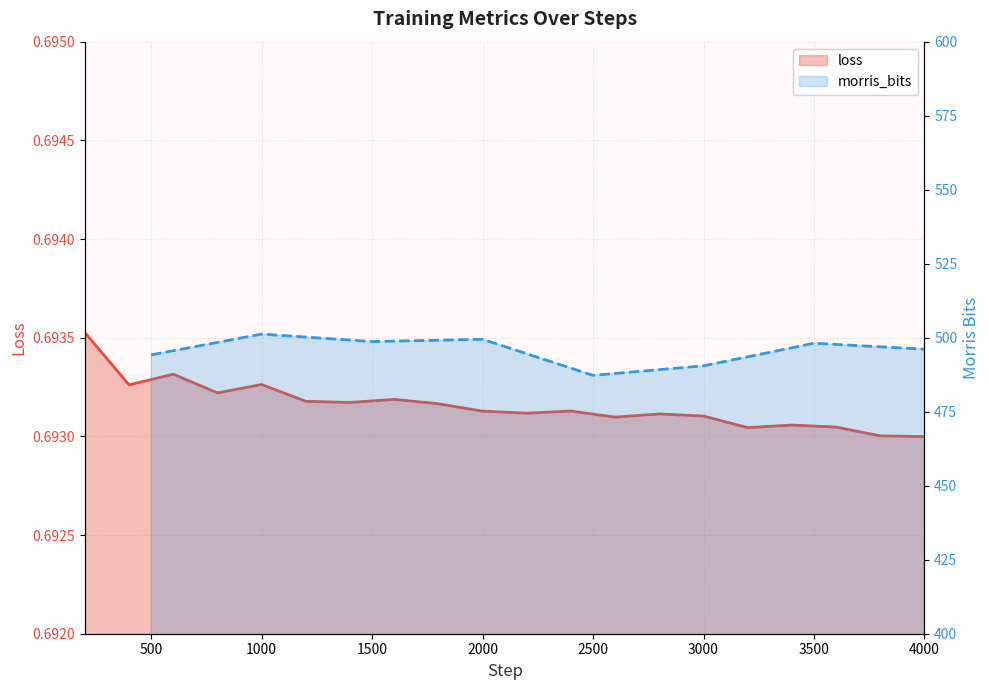

Reading right to left, what are all the values shown in this chart?

0.7	0.7	0.7	0.7	0.7	0.7	0.7	0.7	0.7	0.7	0.7	0.7	0.7	0.7	0.7	0.7	0.7	0.7	0.7	0.7